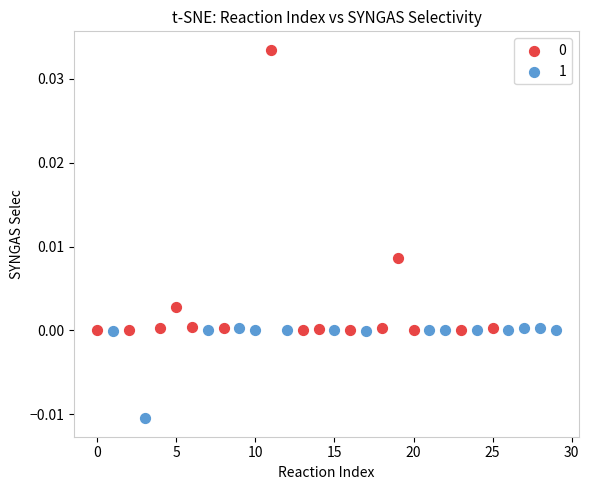

Which series reaches the minimum Y coordinate?

1